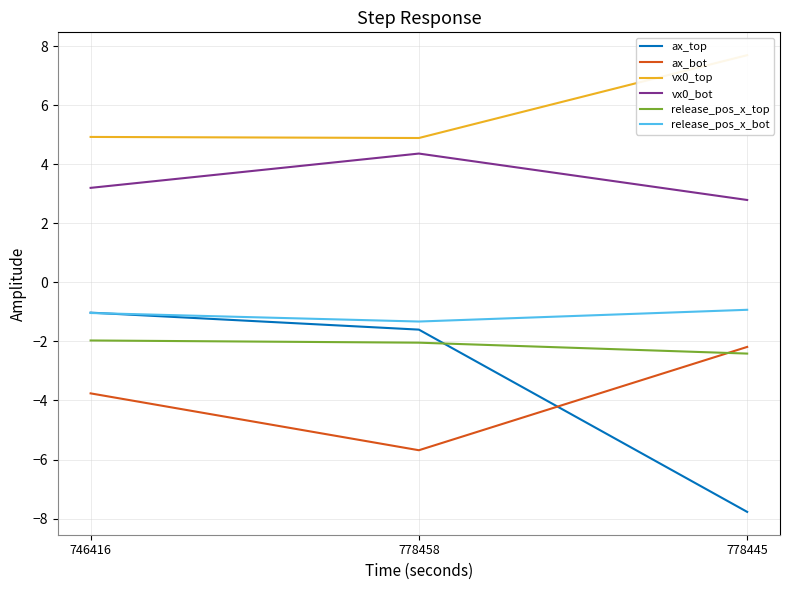

Between 746416 and 778458, which series saw the biggest shift?

ax_bot